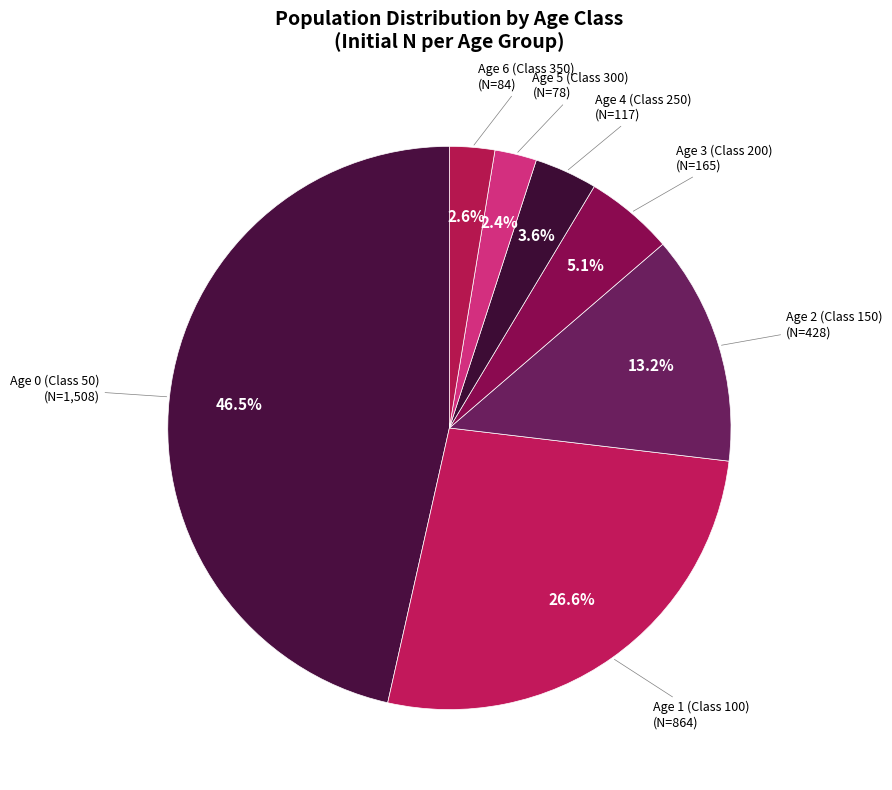

Is there a majority slice in this chart?

No